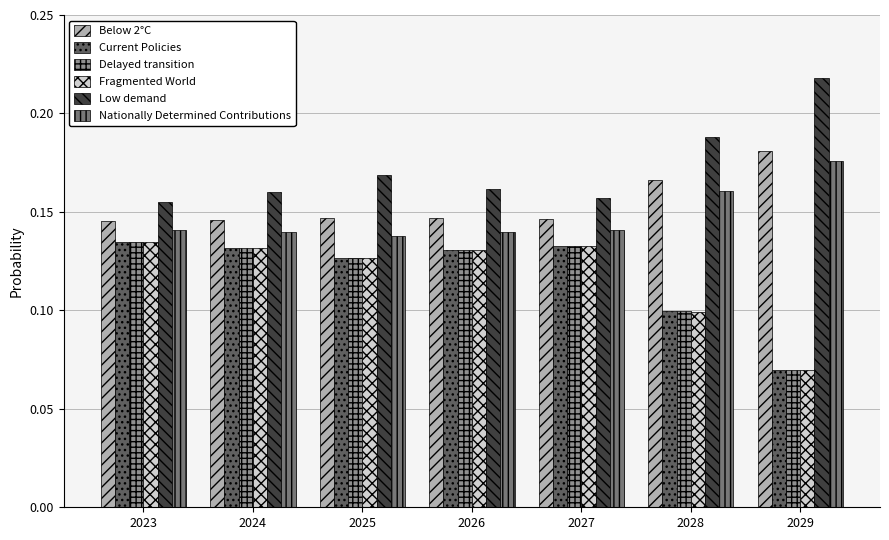

Which label corresponds to the largest value in the chart?

2029